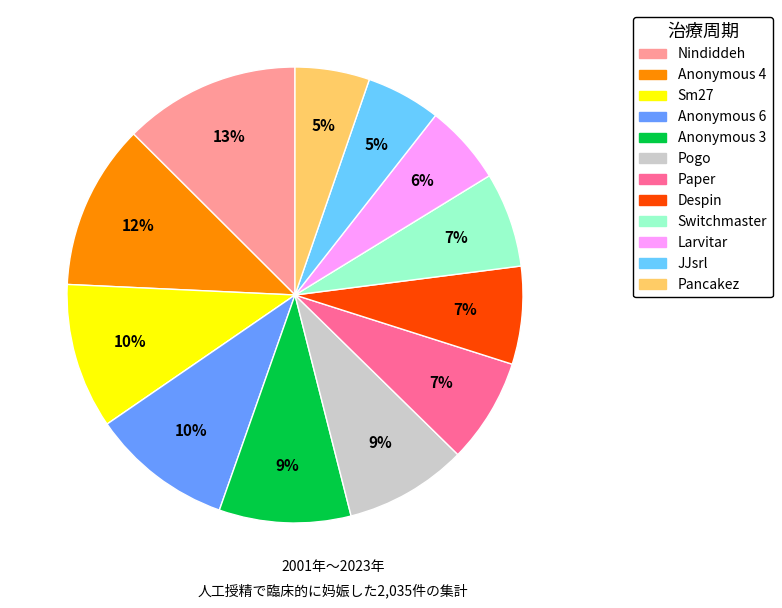

What percentage is the Larvitar slice, to the nearest percent?

6%